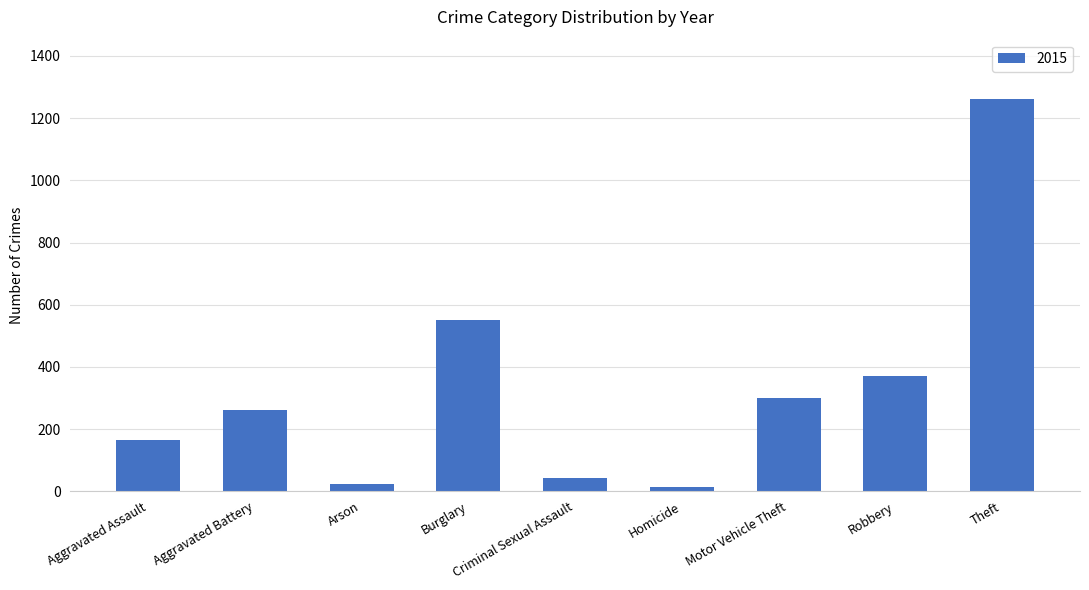

What is the ratio of the value at Aggravated Battery to the value at Robbery?

0.7